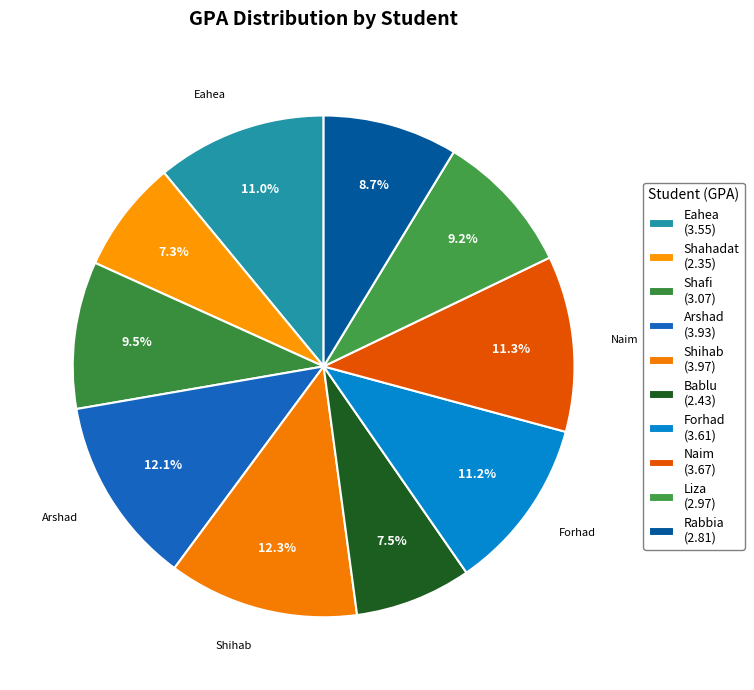

Does any single category account for the majority?

No